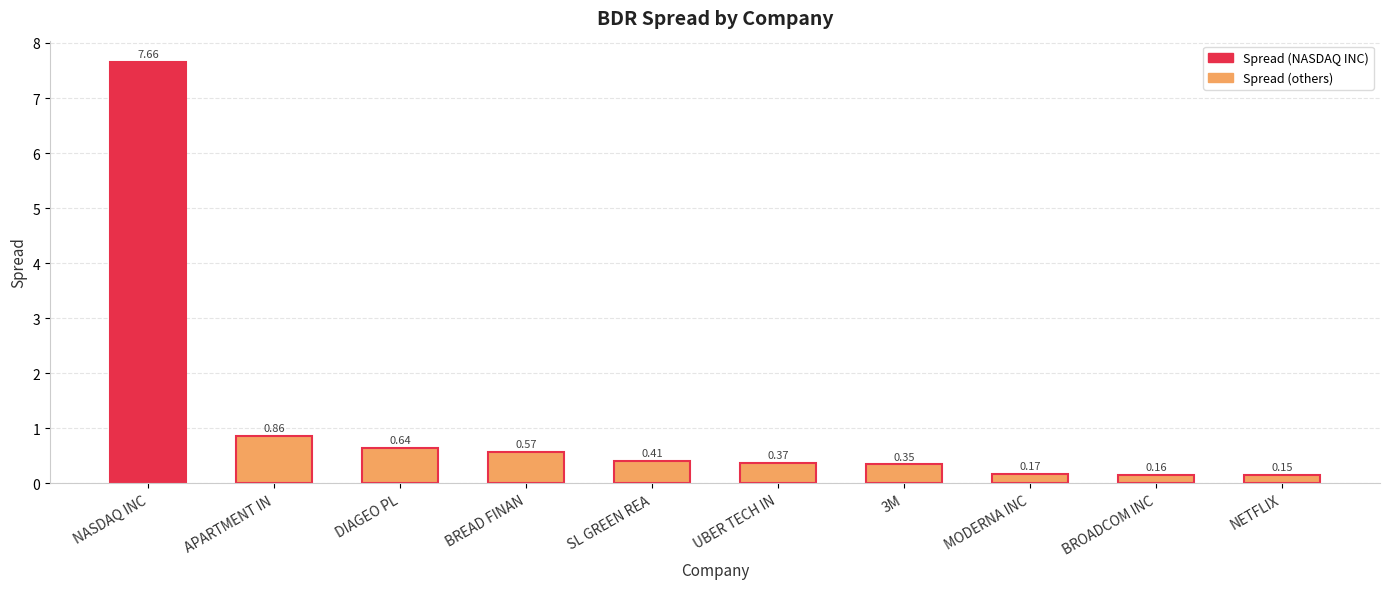

At which label is the value closest to 3?

APARTMENT IN